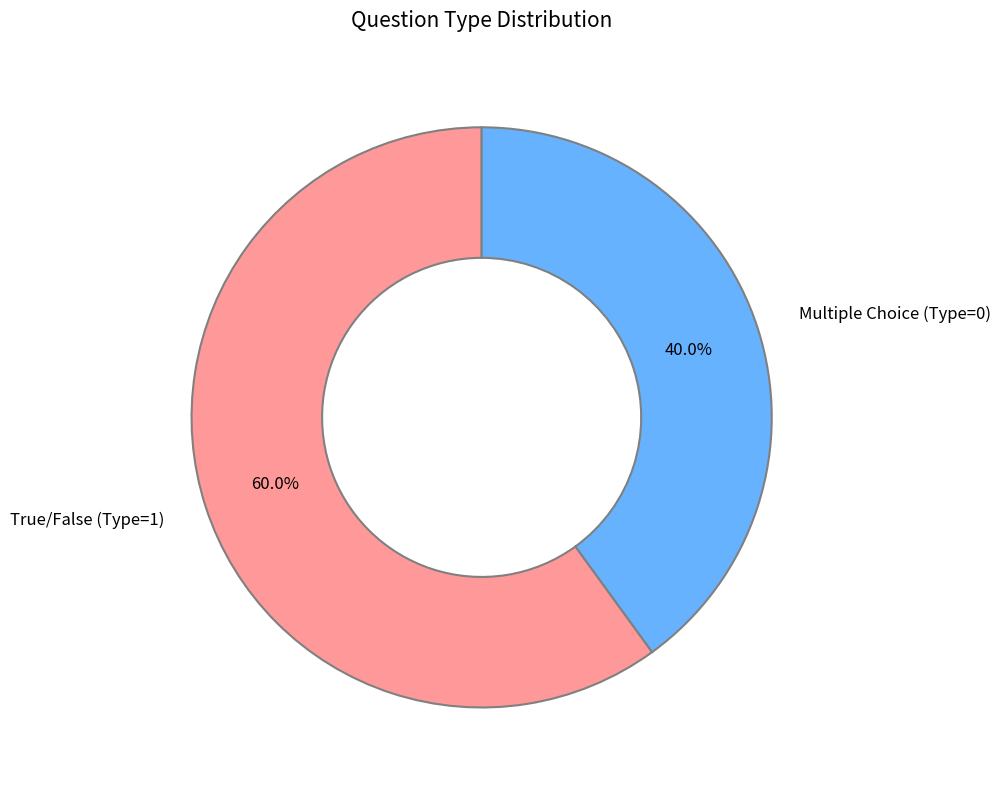

What is the smallest slice in the pie chart?

Multiple Choice (Type=0)